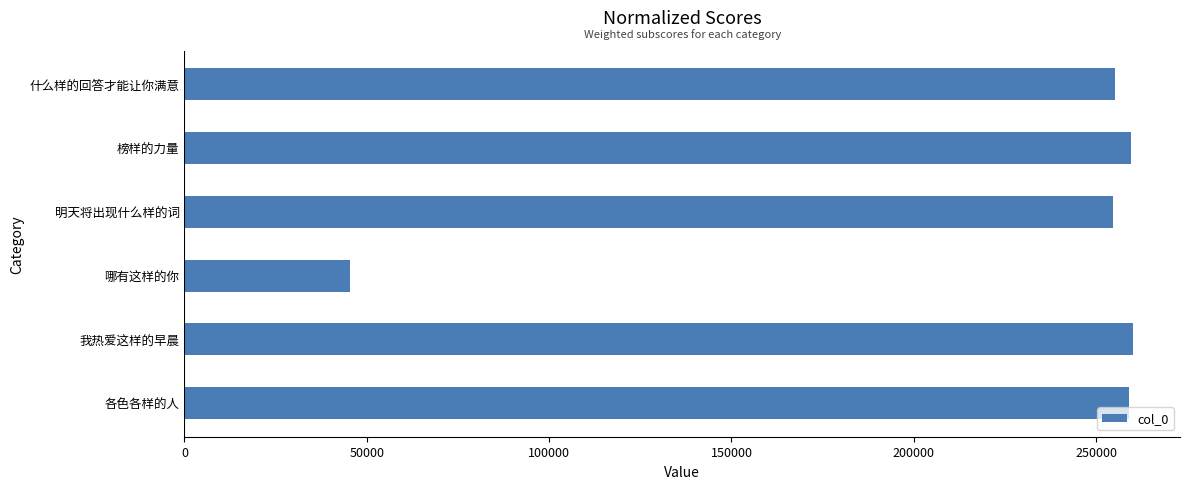

How many distinct data groups are displayed?

1